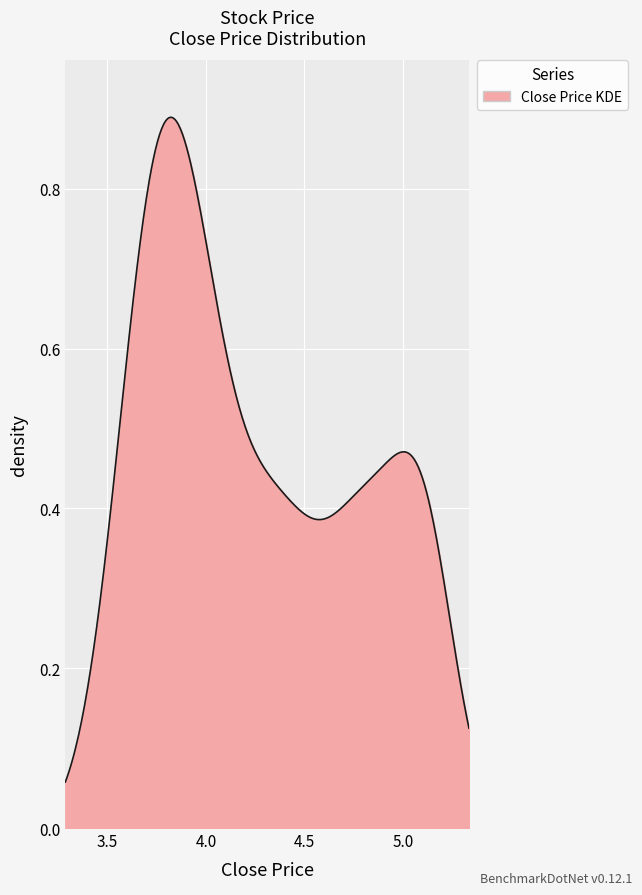

How many lines are shown in the chart?

1